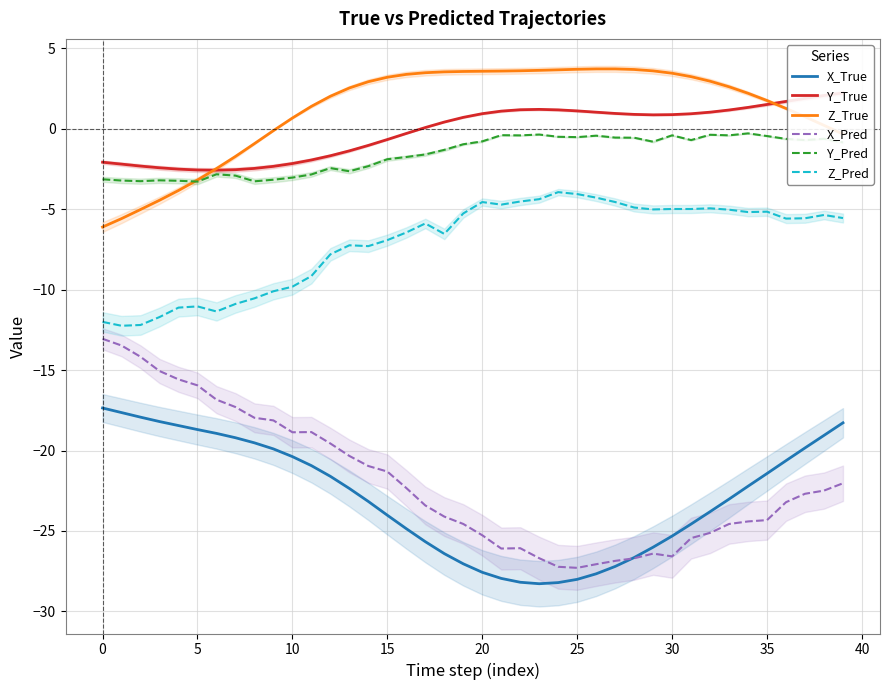

Which series has the largest range (max minus min)?

X_Pred